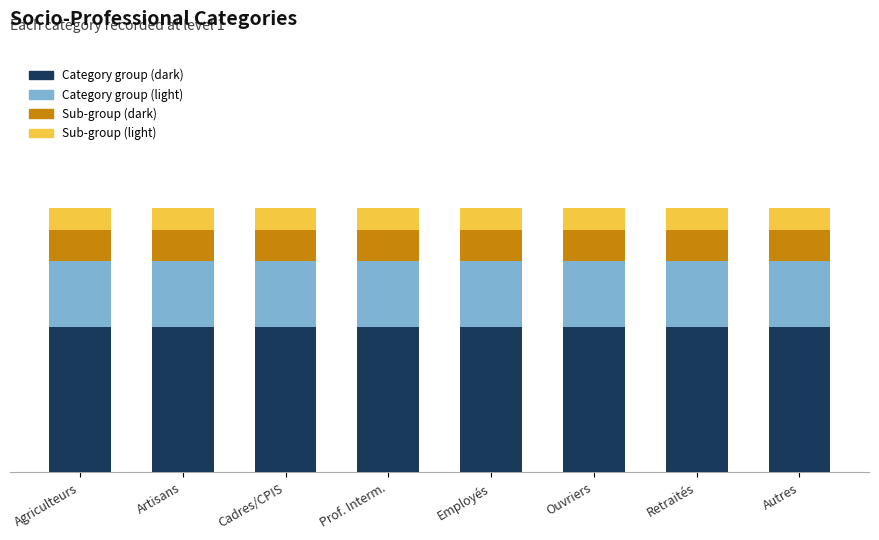

What is the sum of all Sub-group (dark) values?

1.0